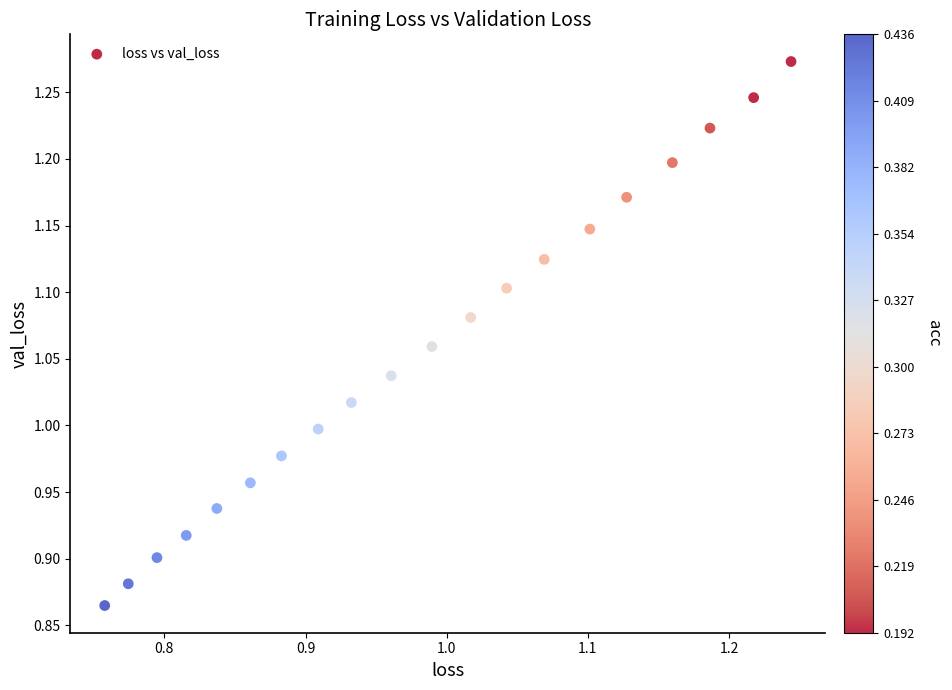

What is the range of Y values (max minus min)?

0.4